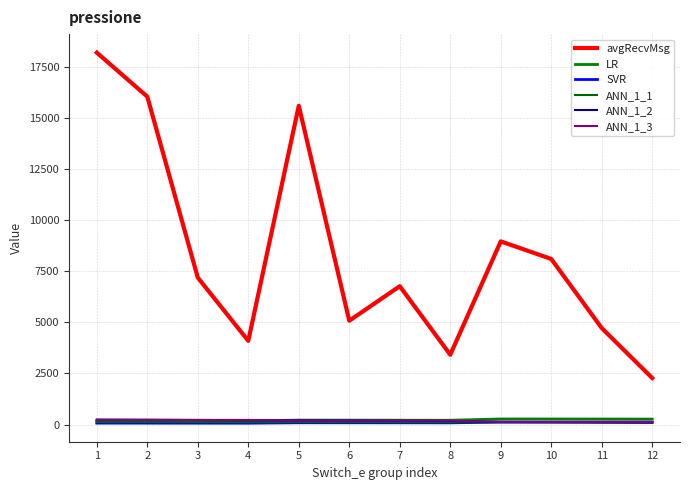

Which series changed the most between 7 and 12?

avgRecvMsg